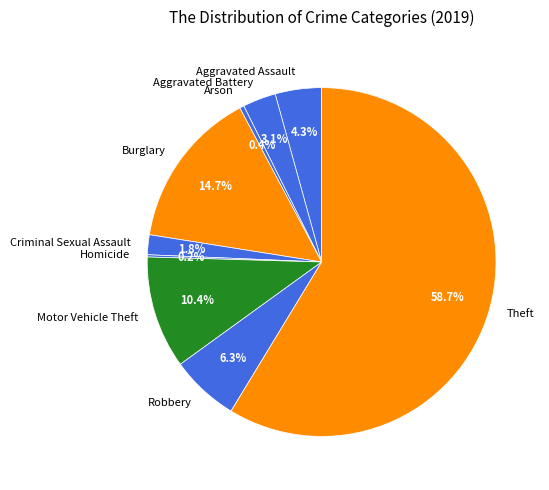

To the nearest percent, what portion does Aggravated Battery represent?

3%